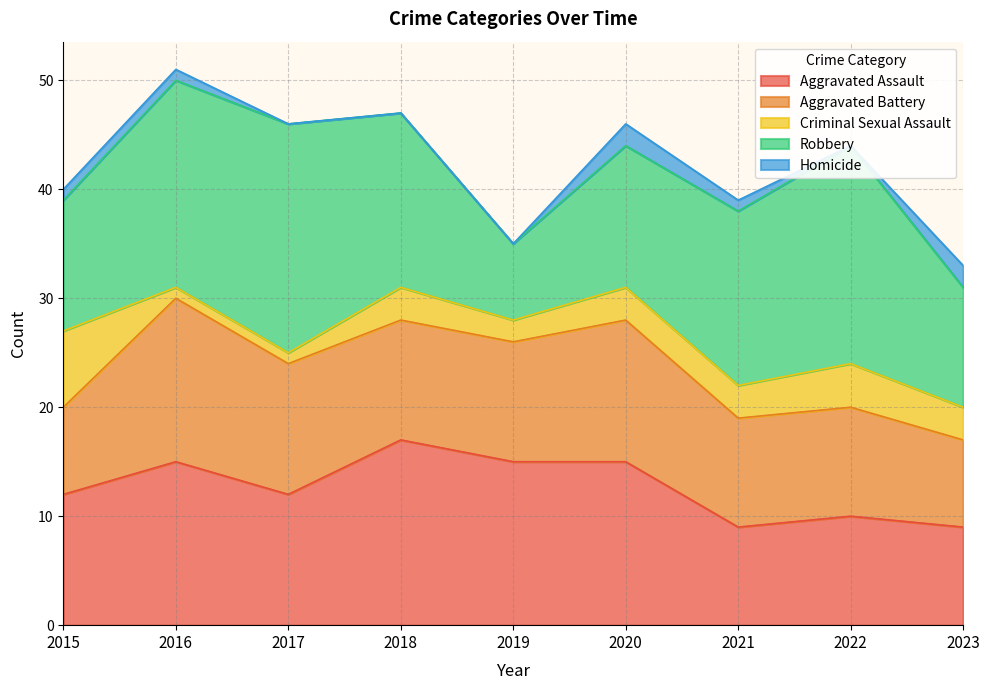

How many lines are shown in the chart?

5